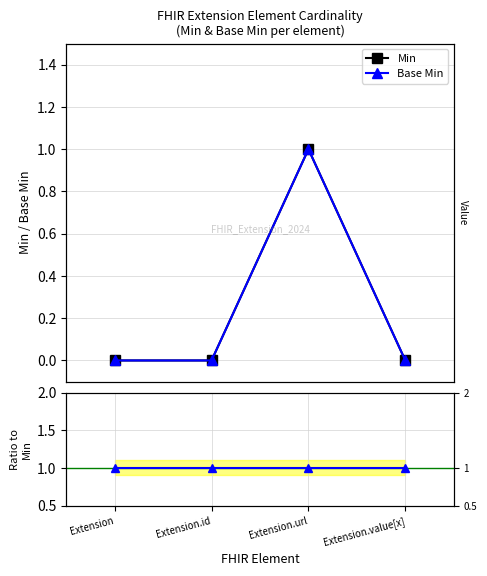

What is the label of the 2nd point from the left?

Extension.id